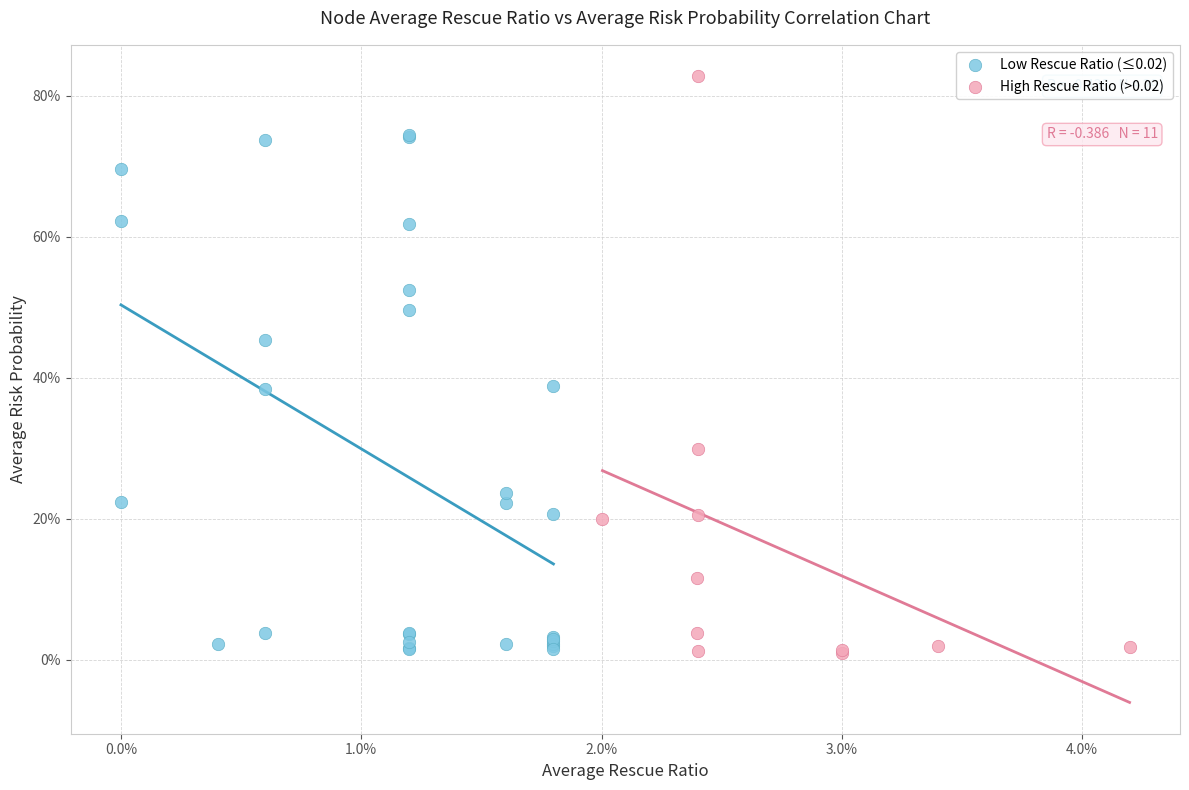

Which series has the largest Y range (max minus min)?

High Rescue Ratio (>0.02)